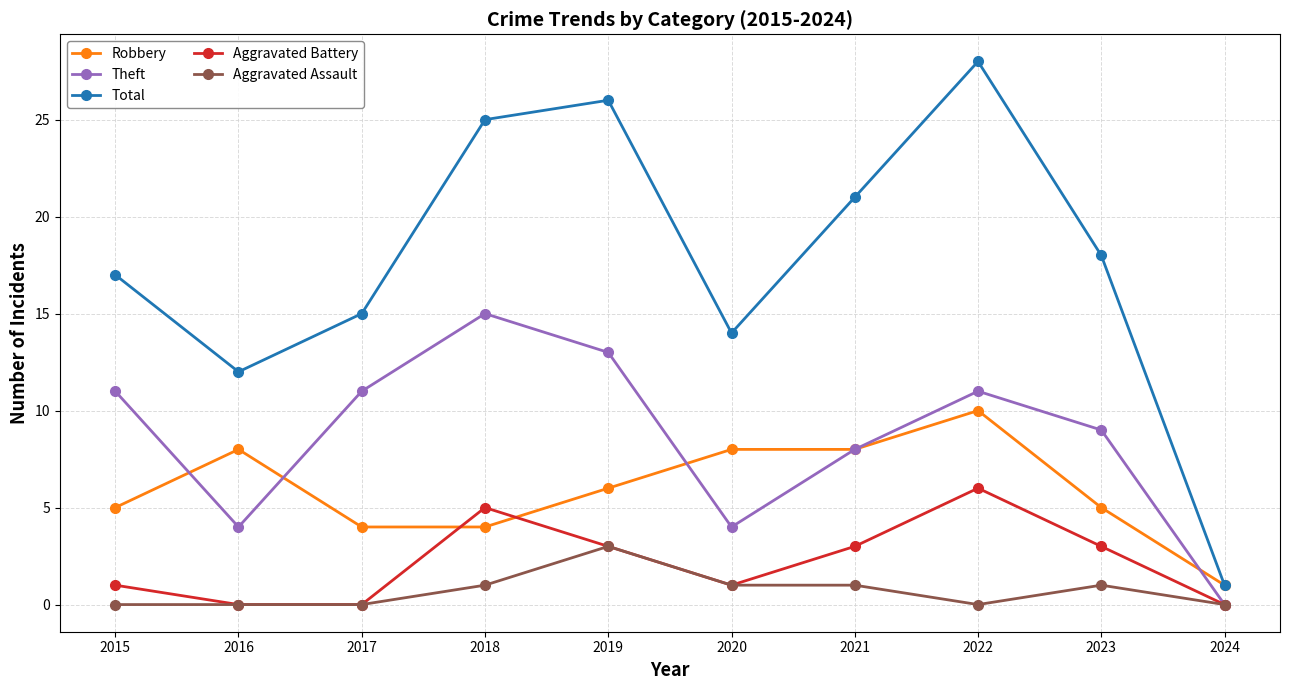

True or false: Aggravated Battery has more than 1 points higher than both neighbors.

True